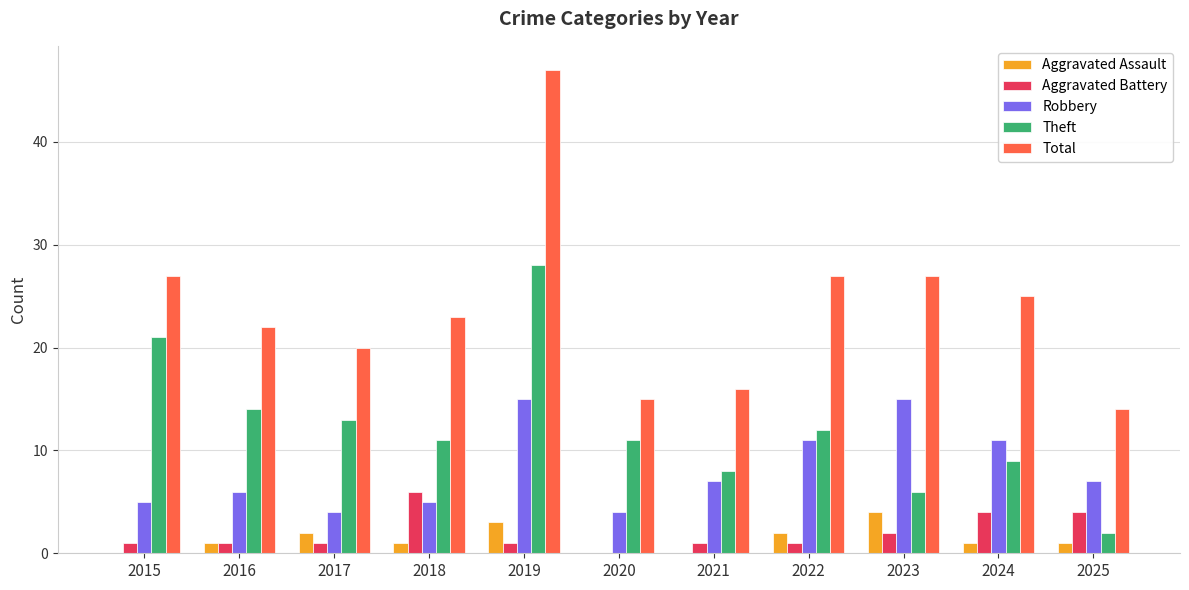

Which series has the largest total across all categories?

Total